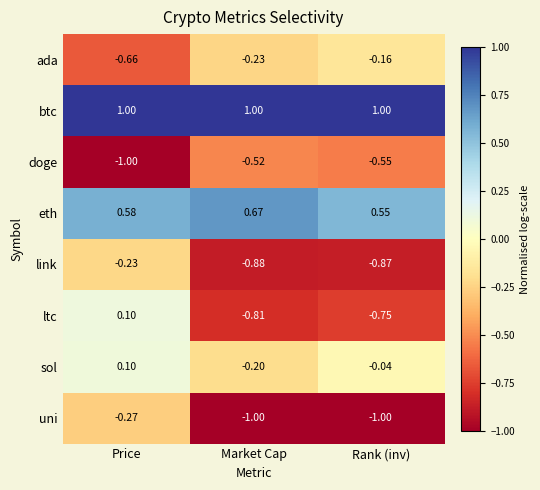

Which category has the highest value in the sol series?

Price